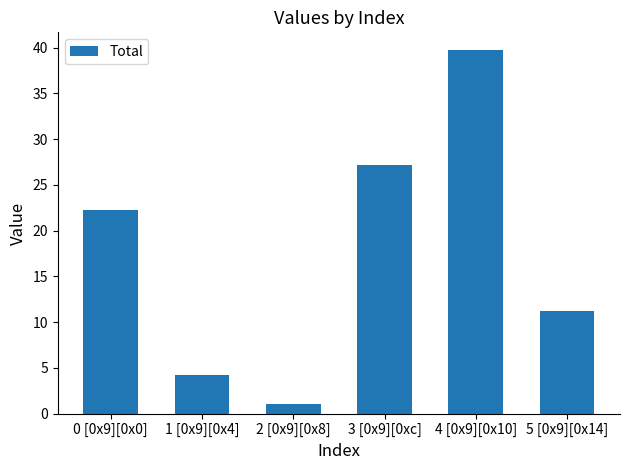

The chart shows a value of 11.2 at 5 [0x9][0x14]. True or false?

True